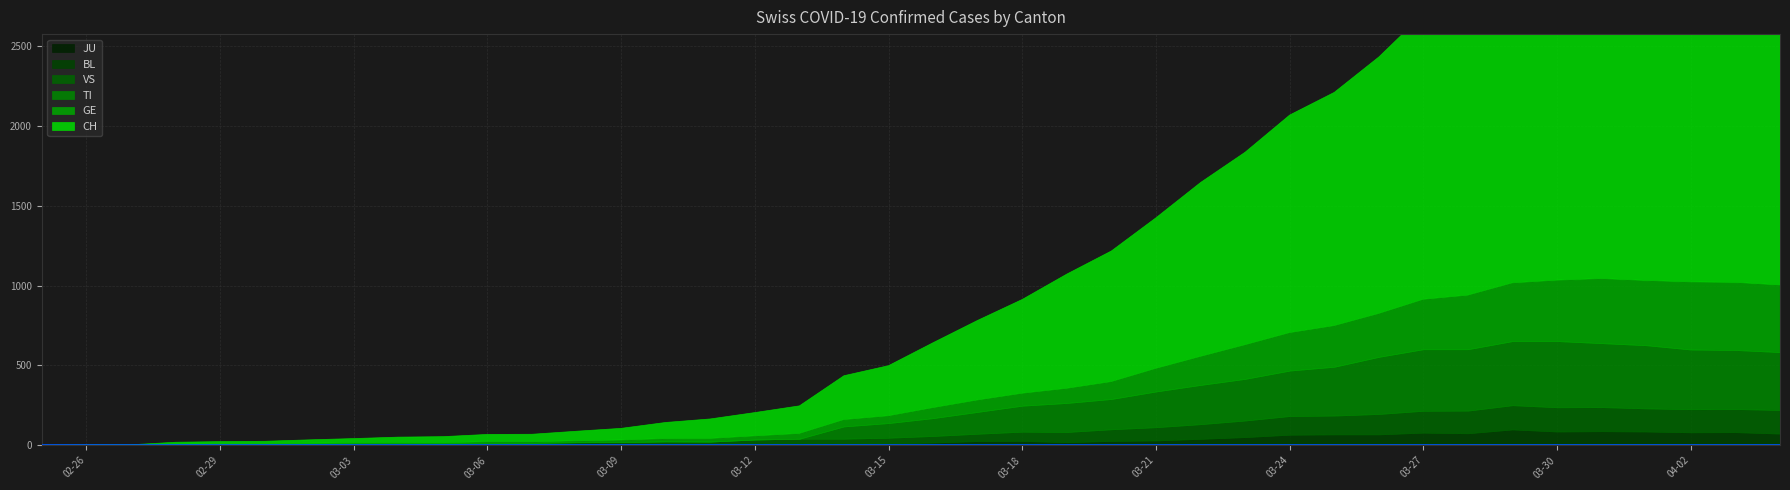

How many values in the VS series exceed 41?

19